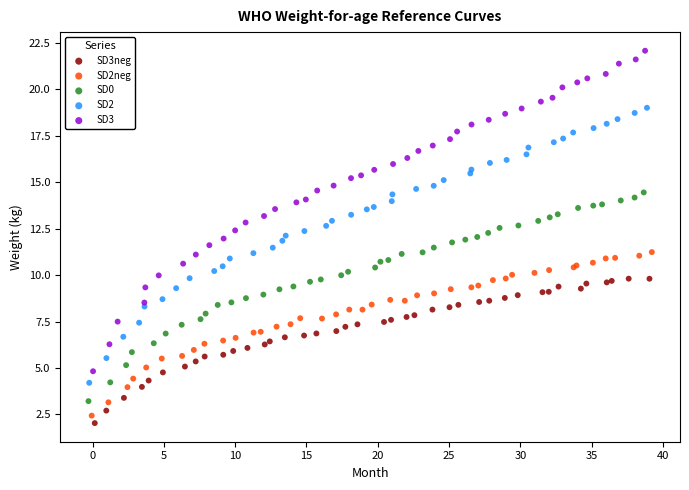

Which series has the largest Y range (max minus min)?

SD3